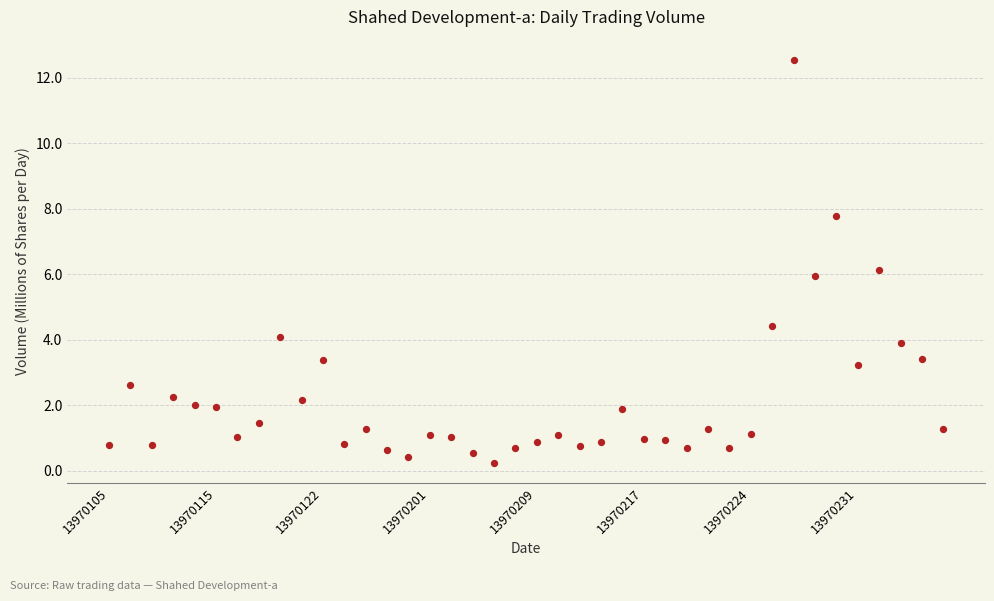

What is the range of Y values (max minus min)?

12.3